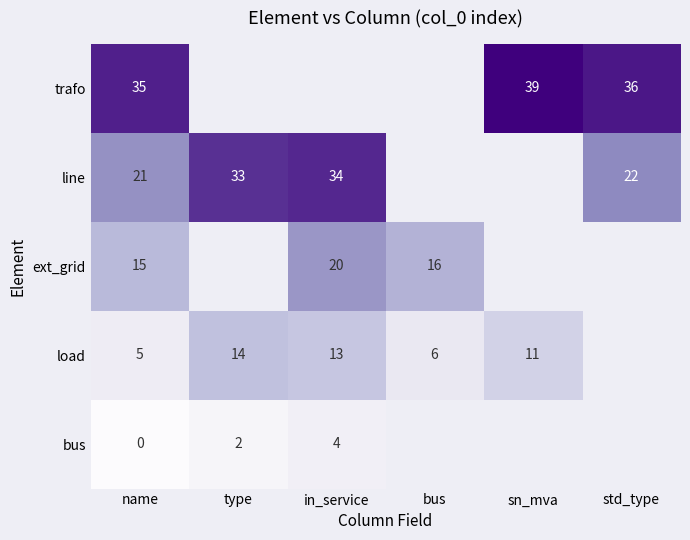

Count the number of data series in this chart.

5